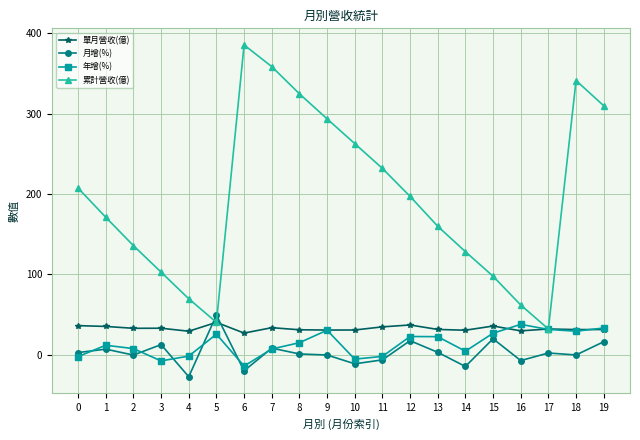

Between 0 and 13, which series saw the biggest shift?

累計營收(億)